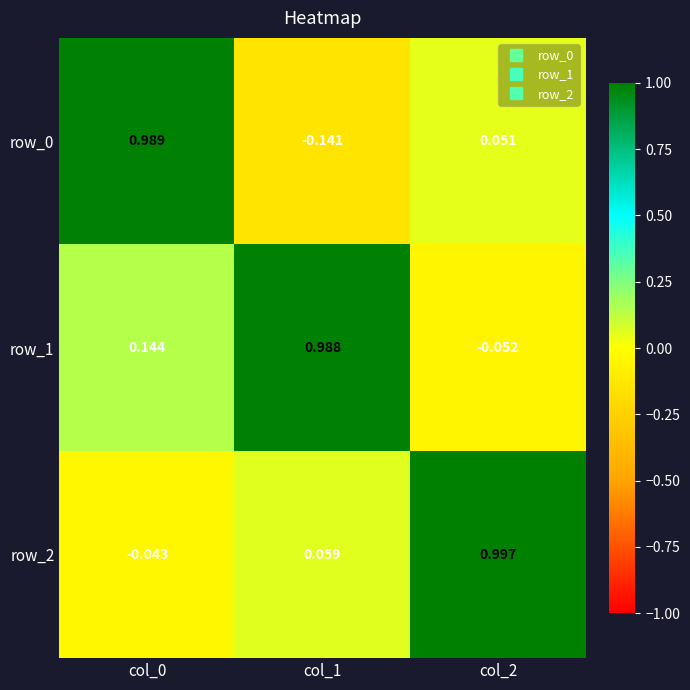

How many data points in row_2 are above 0?

2